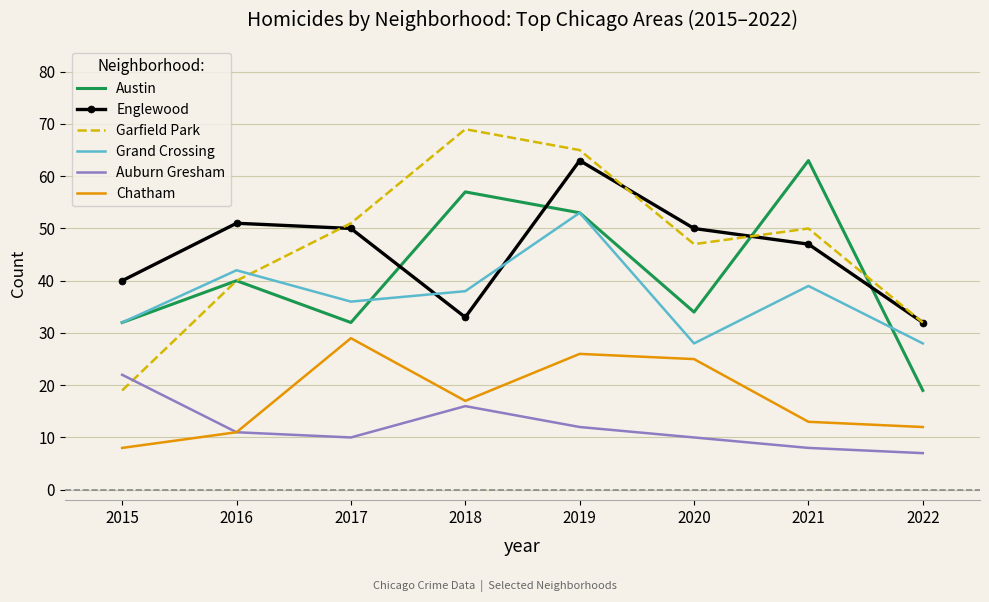

Reading left to right, what are all the values shown in this chart?

Austin: 2015=32	2016=40	2017=32	2018=57	2019=53	2020=34	2021=63	2022=19
Englewood: 2015=40	2016=51	2017=50	2018=33	2019=63	2020=50	2021=47	2022=32
Garfield Park: 2015=19	2016=40	2017=51	2018=69	2019=65	2020=47	2021=50	2022=32
Grand Crossing: 2015=32	2016=42	2017=36	2018=38	2019=53	2020=28	2021=39	2022=28
Auburn Gresham: 2015=22	2016=11	2017=10	2018=16	2019=12	2020=10	2021=8	2022=7
Chatham: 2015=8	2016=11	2017=29	2018=17	2019=26	2020=25	2021=13	2022=12